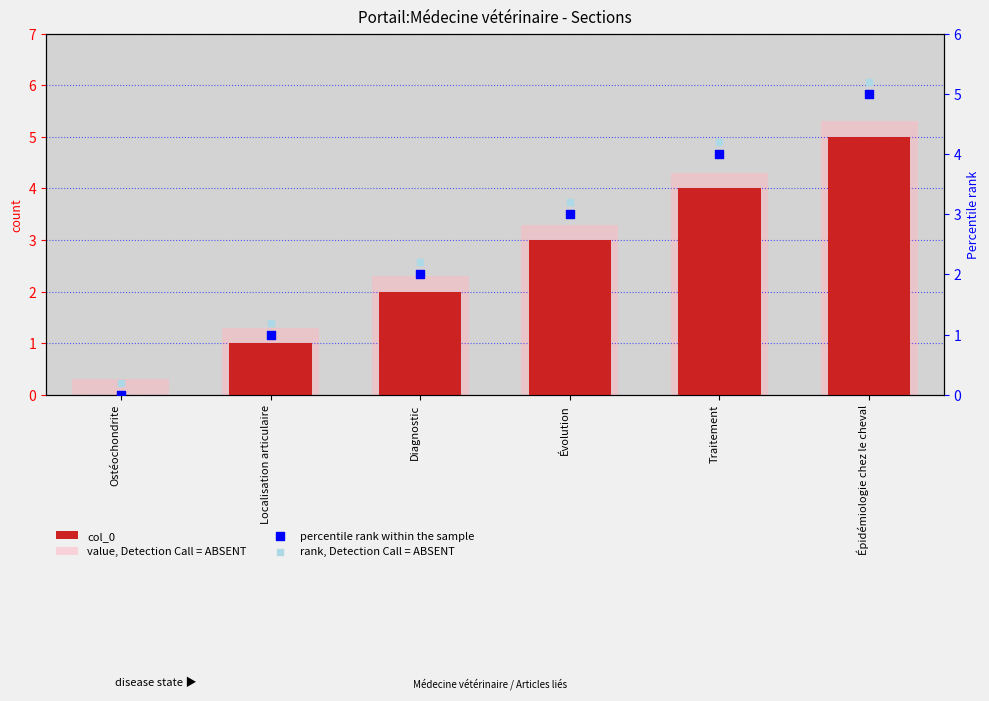

What are all the series names shown in the legend?

col_0, value, Detection Call = ABSENT, percentile rank within the sample, rank, Detection Call = ABSENT